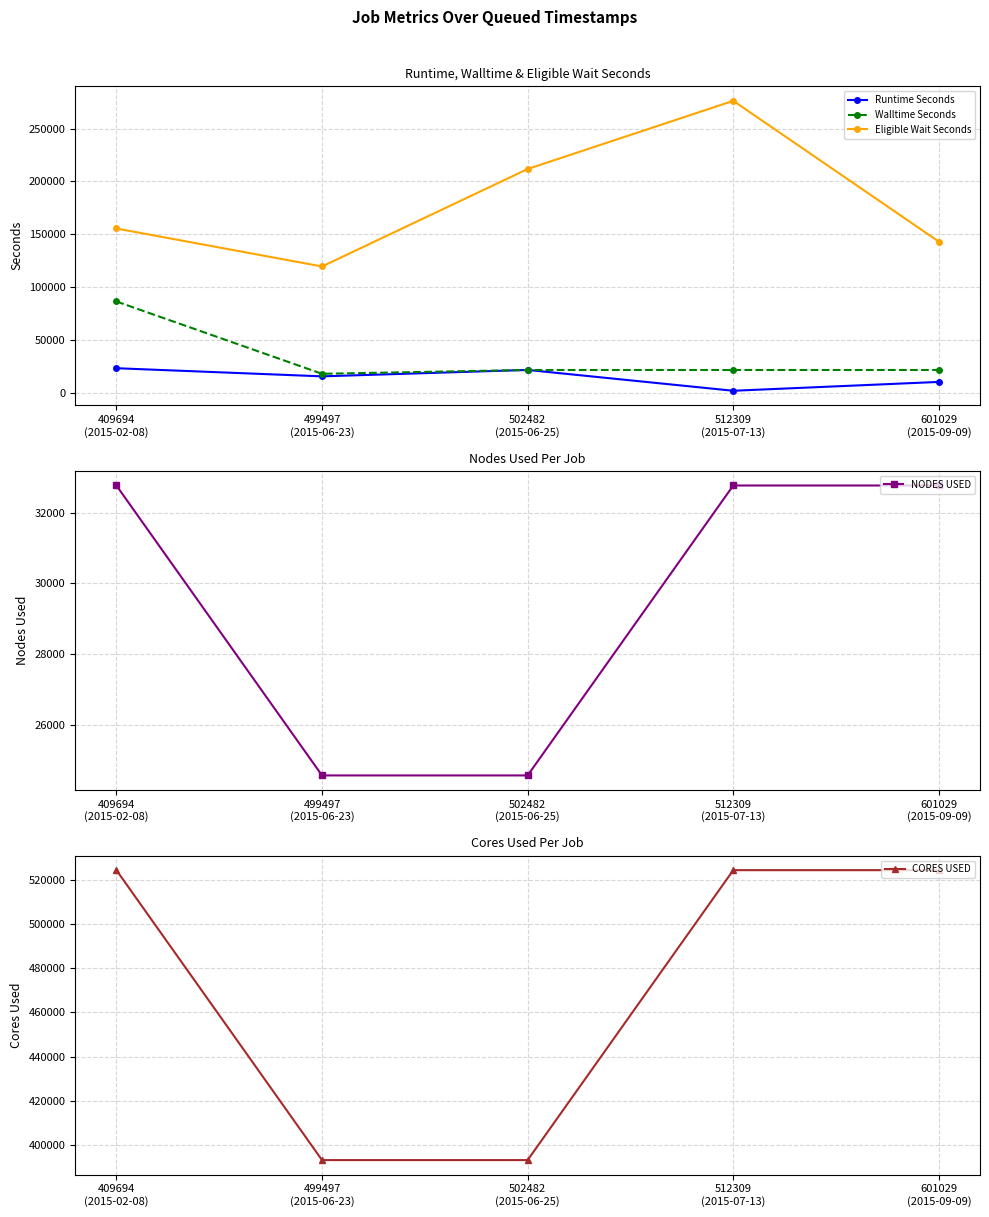

What are all the series names shown in the legend?

Runtime Seconds, Walltime Seconds, Eligible Wait Seconds, NODES USED, CORES USED